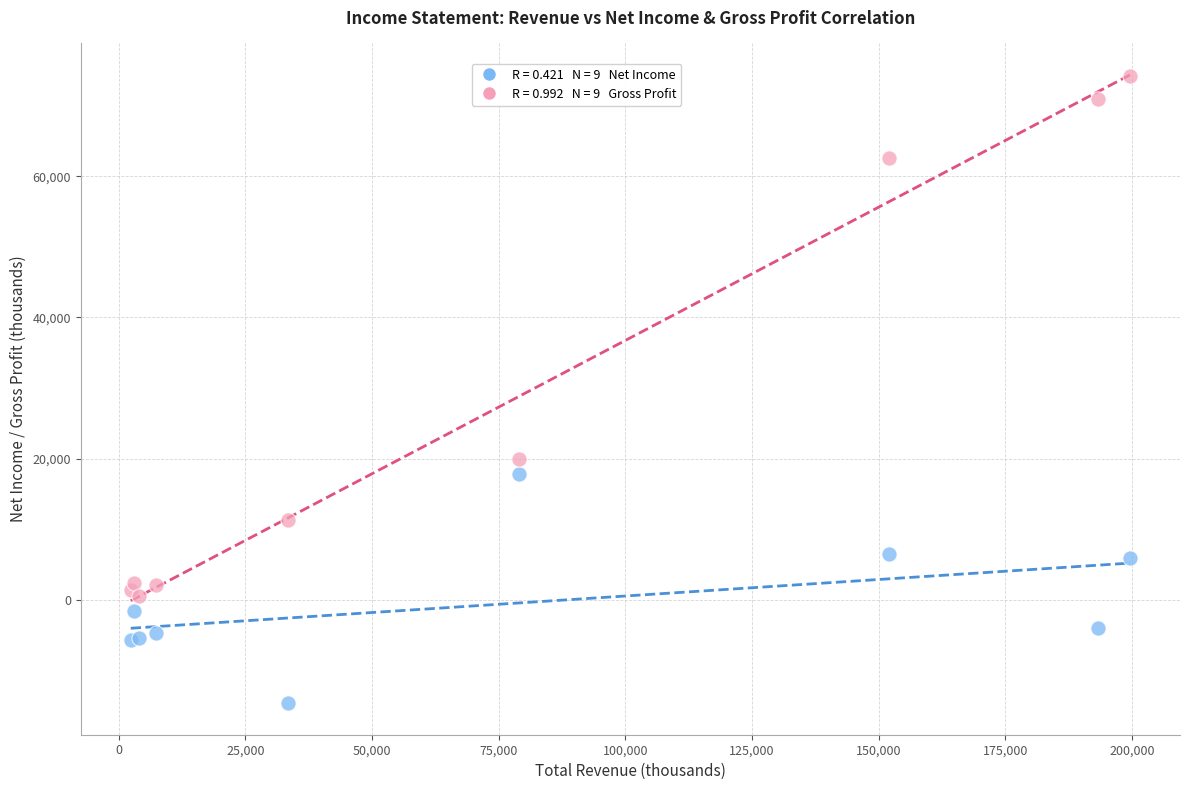

Across all series, what Y value is closest to 29750?

20000